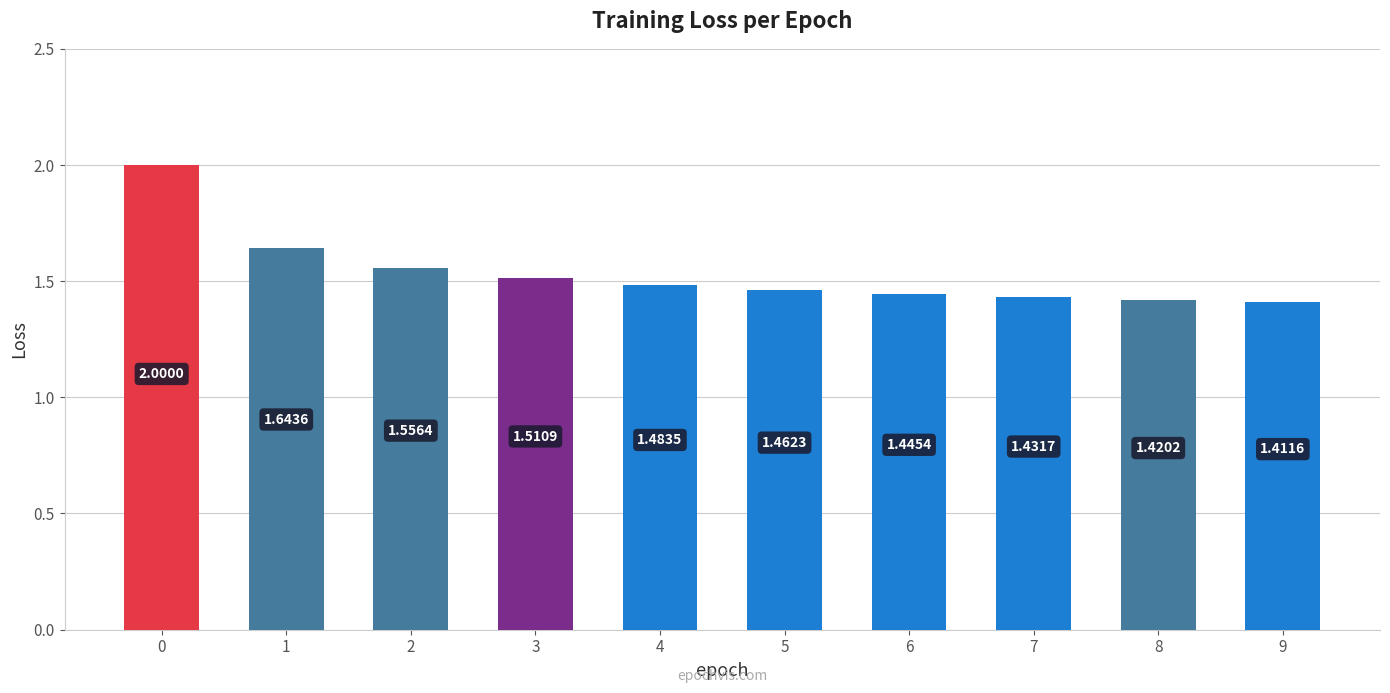

How many bars are there in total?

10